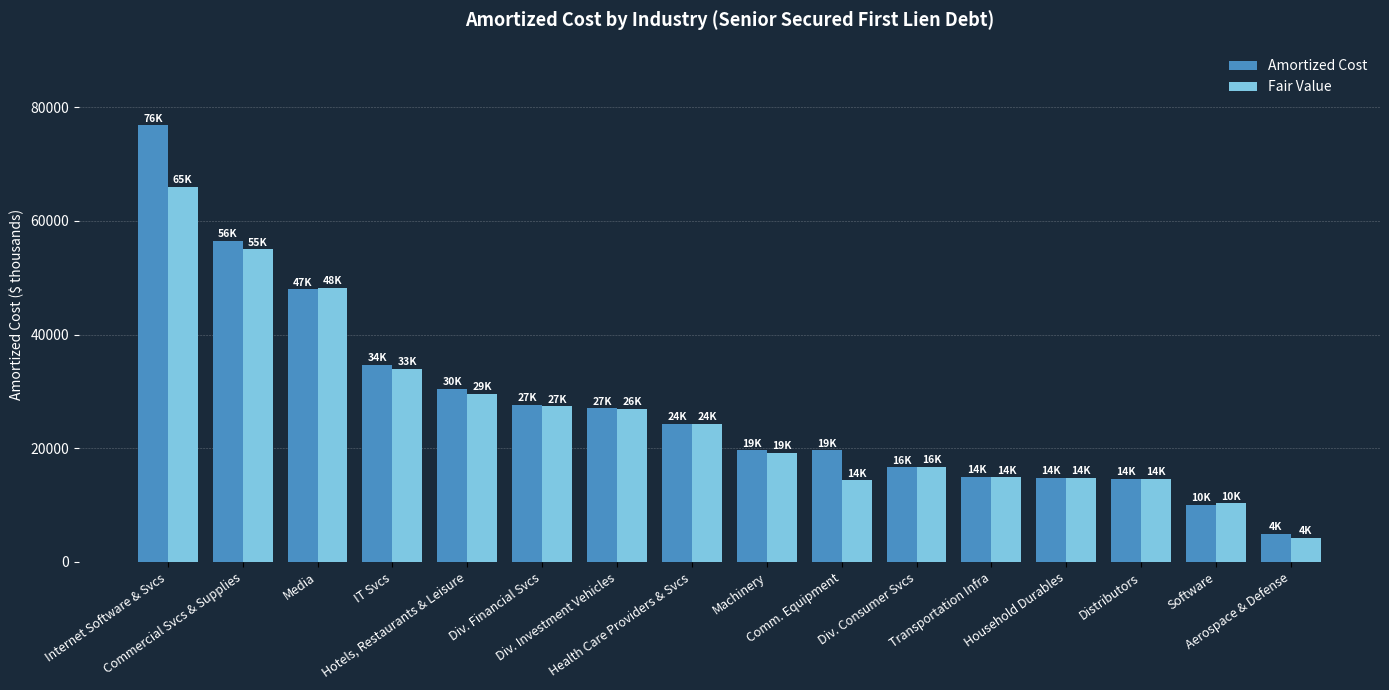

What are all the series names shown in the legend?

Amortized Cost, Fair Value